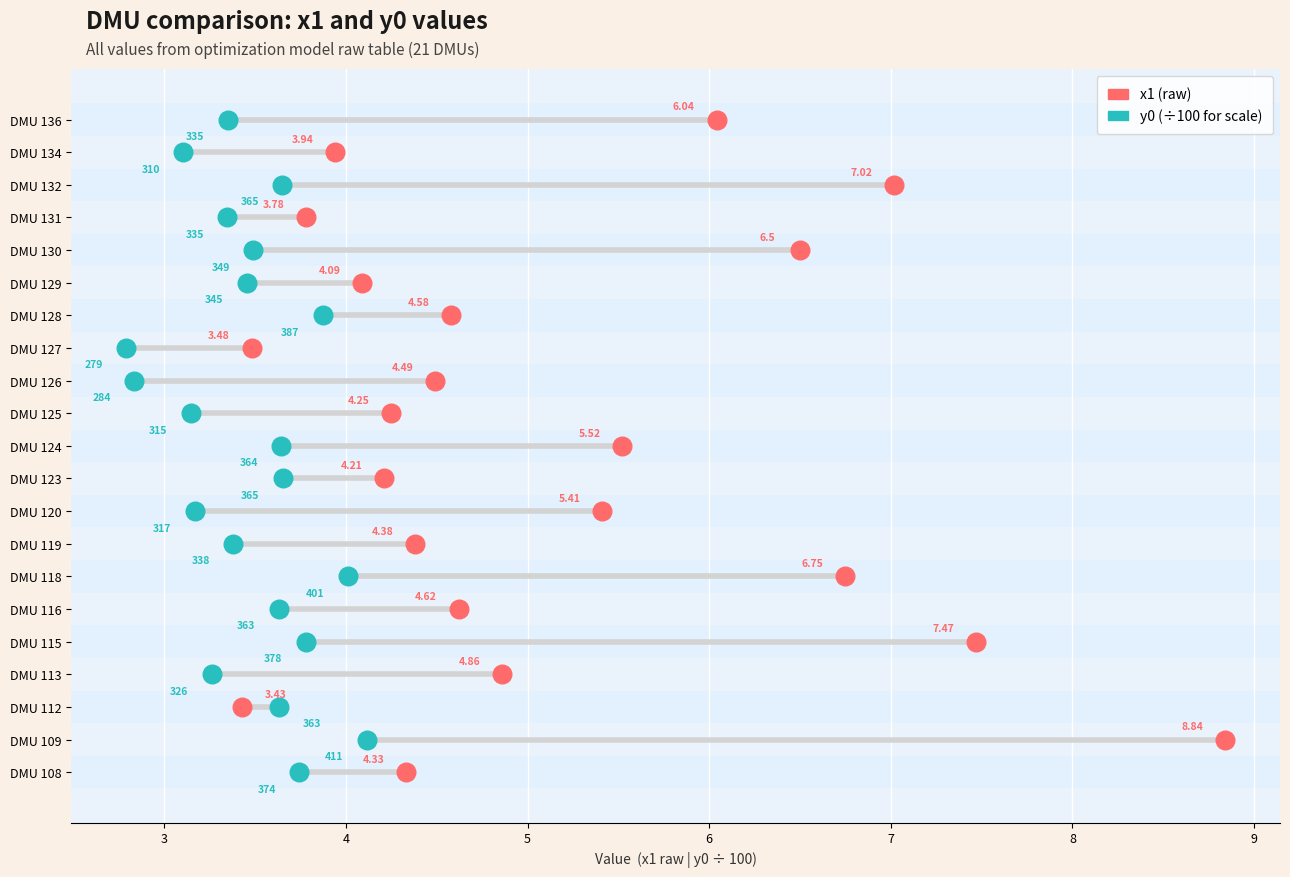

Which series reaches the minimum Y coordinate?

x1